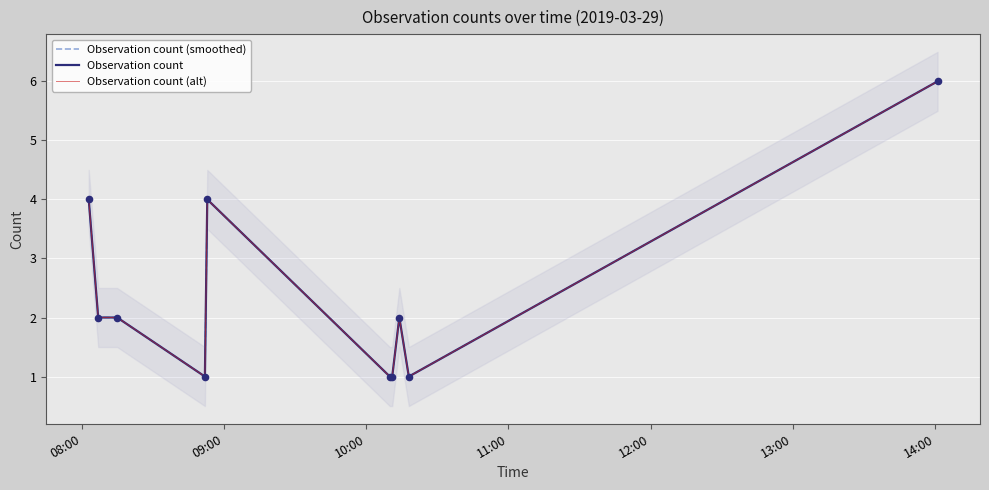

Which series reaches the minimum Y coordinate?

Observation count (smoothed)